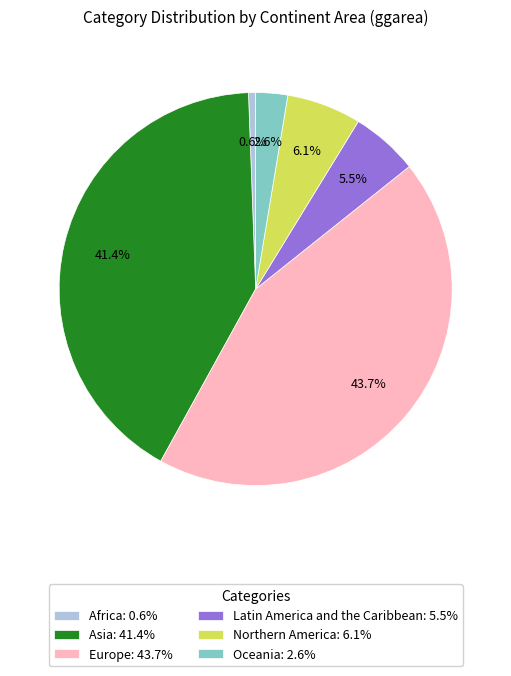

Which category has the biggest portion of the pie?

Europe